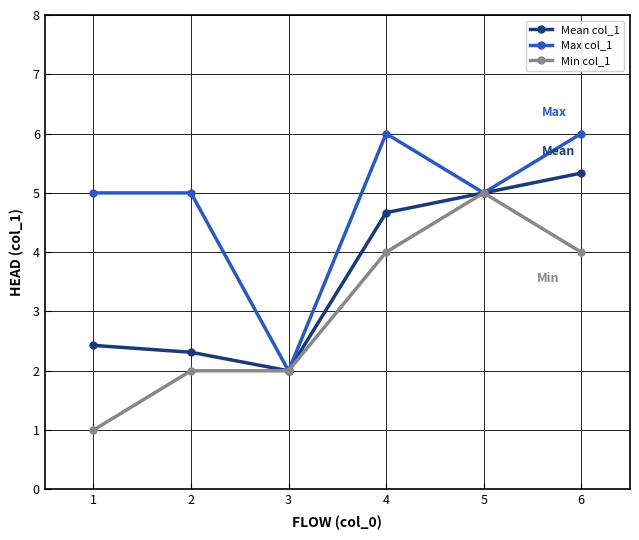

At how many categories does at least one series exceed 4?

5